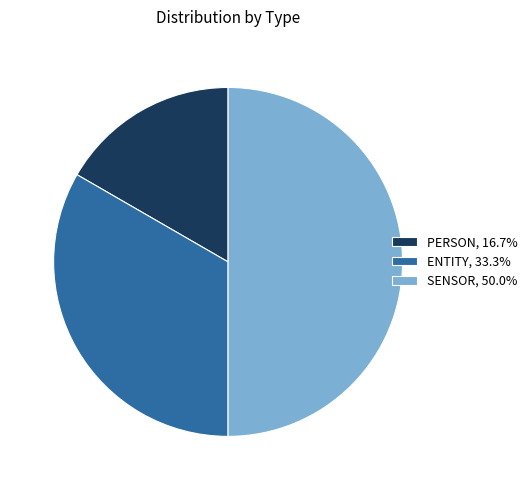

What is the ratio of the value at PERSON, 16.7% to the value at ENTITY, 33.3%?

0.5